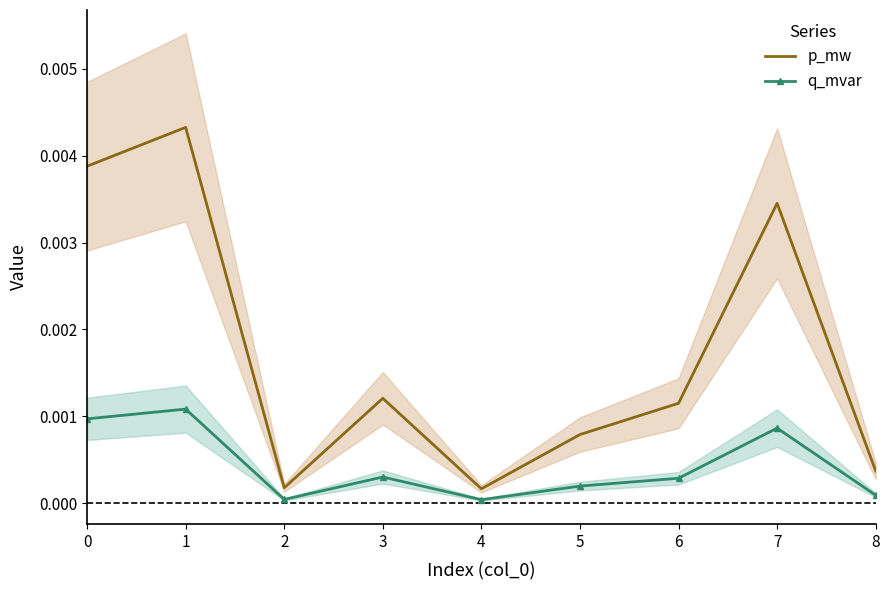

Where is the first local maximum for q_mvar?

1